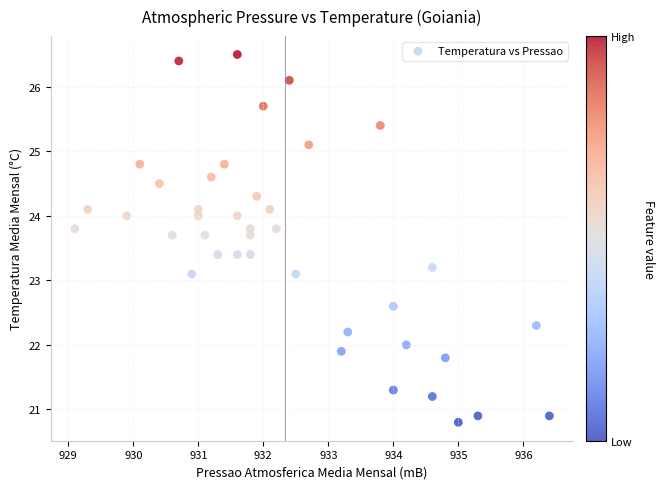

What is the range of Y values (max minus min)?

5.7